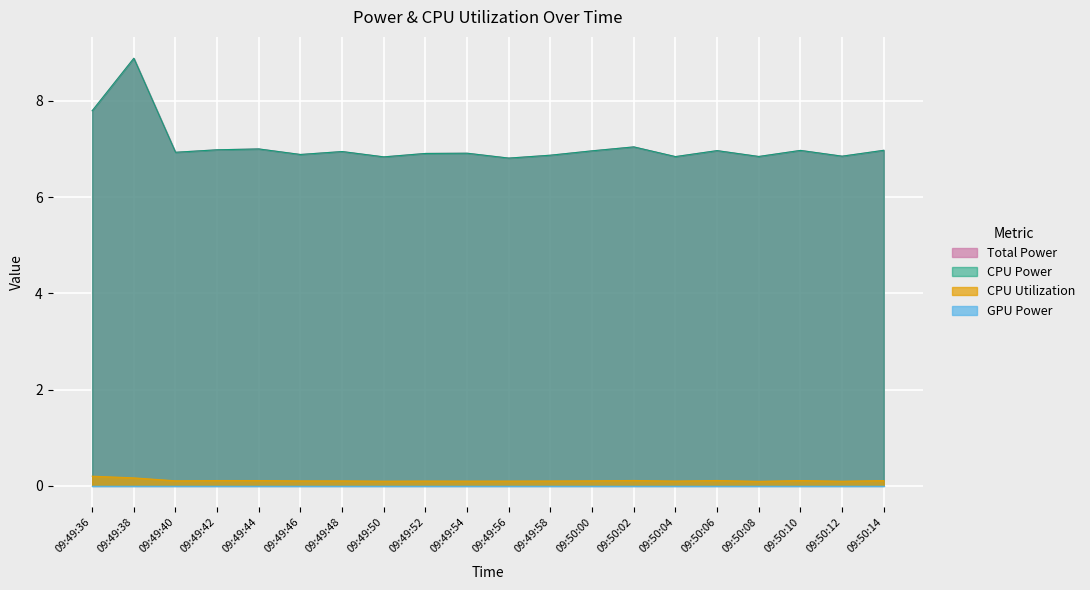

Where is the first local maximum for CPU Utilization?

09:49:50